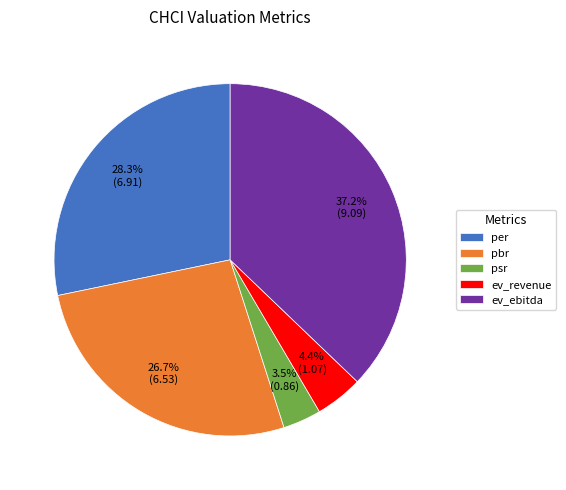

To the nearest percent, what is the combined percentage of per and ev_revenue?

33%